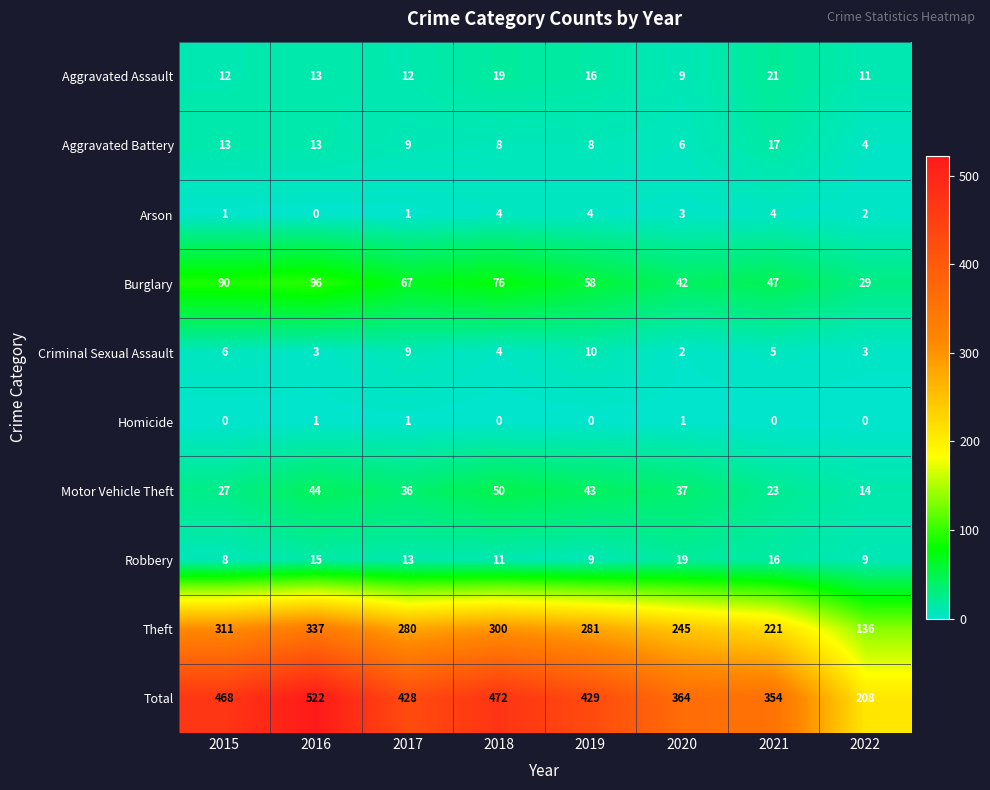

What is the maximum value shown in the chart?

522